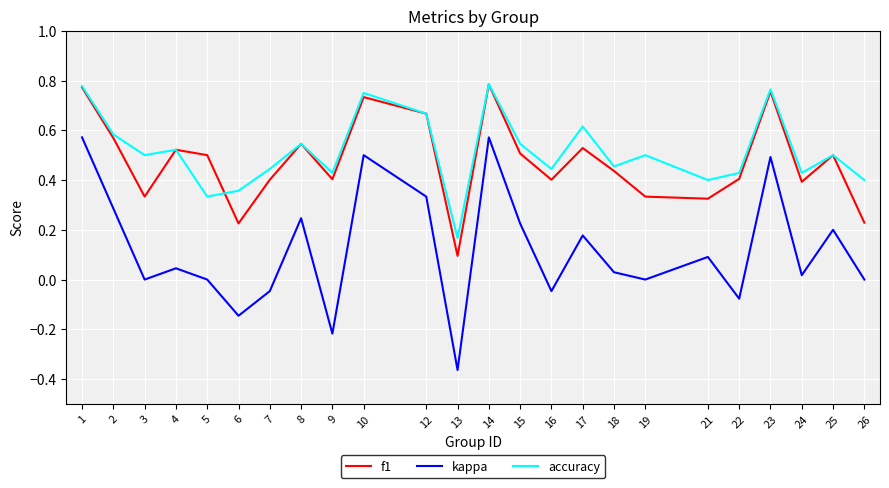

At which category does accuracy reach its first local peak?

4